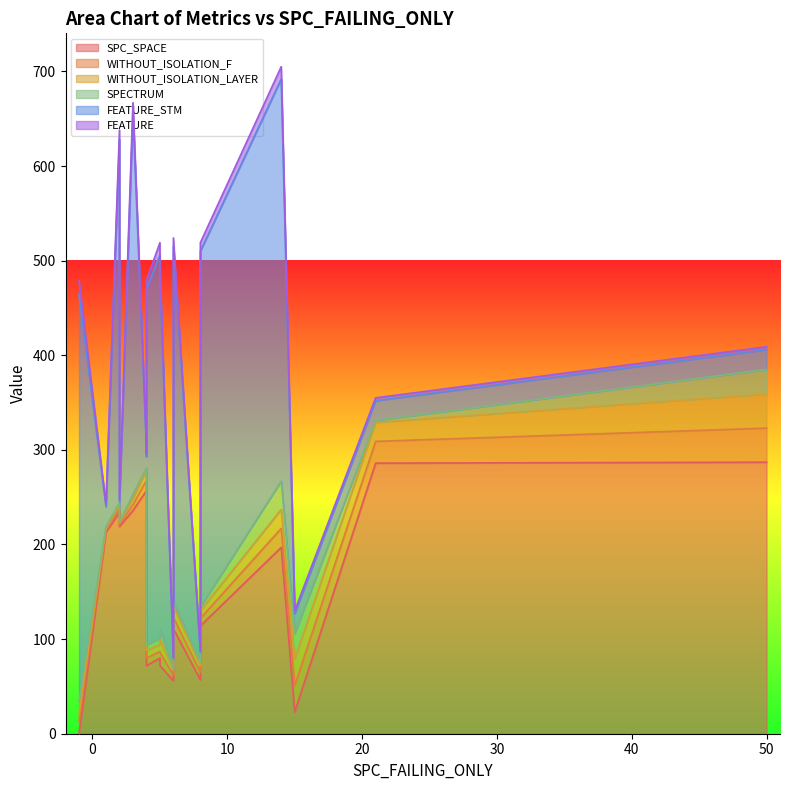

Reading left to right, list all the values displayed in this chart.

SPC_SPACE: 4=72	2=219	5=80	-1=0	3=236	50=287	4=257	5=72	21=286	2=234	6=56	14=197	15=23	1=213	8=114	4=255	-1=0	6=111	8=57	4=255
WITHOUT_ISOLATION_F: 4=8	2=2	5=7	-1=13	3=6	50=36	4=11	5=14	21=23	2=4	6=6	14=20	15=28	1=2	8=8	4=6	-1=13	6=12	8=8	4=6
WITHOUT_ISOLATION_LAYER: 4=8	2=2	5=7	-1=8	3=6	50=36	4=10	5=14	21=20	2=4	6=5	14=20	15=28	1=2	8=8	4=6	-1=8	6=12	8=7	4=6
SPECTRUM: 4=6	2=1	5=7	-1=13	3=5	50=26	4=3	5=10	21=2	2=2	6=1	14=30	15=27	1=2	8=4	4=5	-1=13	6=4	8=3	4=5
FEATURE_STM: 4=376	2=21	5=405	-1=430	3=403	50=21	4=21	5=376	21=21	2=384	6=11	14=425	15=21	1=21	8=376	4=21	-1=430	6=376	8=11	4=21
FEATURE: 4=9	2=3	5=13	-1=15	3=11	50=3	4=3	5=9	21=3	2=10	6=2	14=13	15=3	1=3	8=9	4=3	-1=15	6=9	8=2	4=3